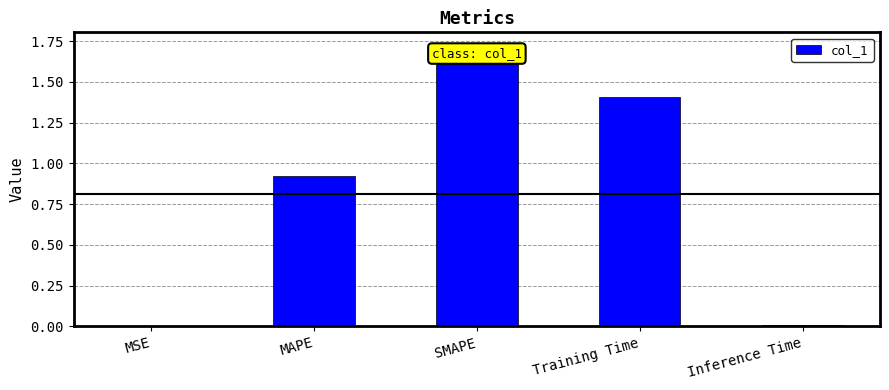

Is it true that the value at MSE is 0.0?

True